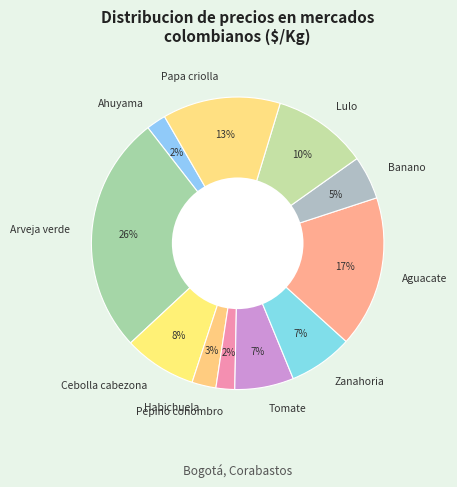

To the nearest percent, what is the combined percentage of Banano and Zanahoria?

12%